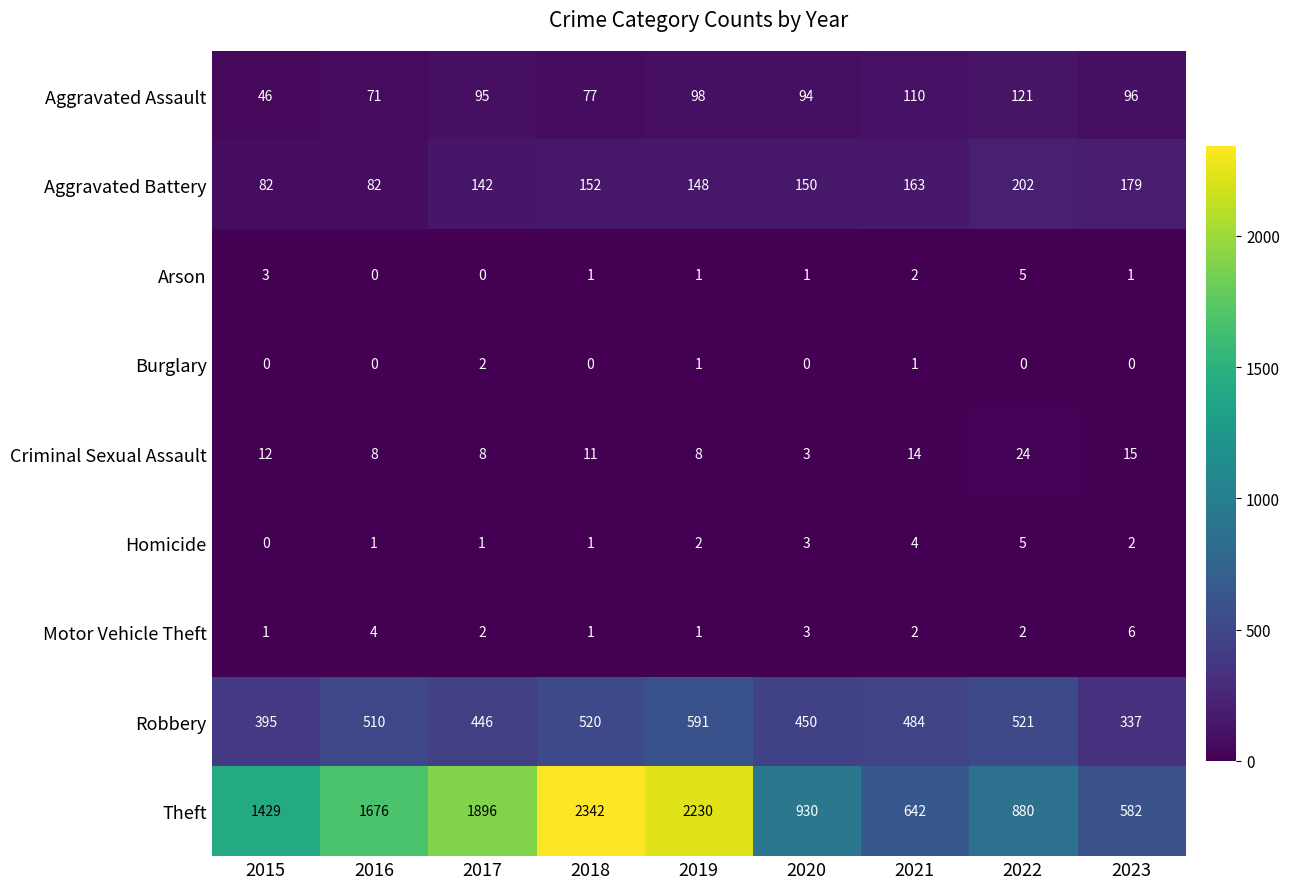

At which label does Aggravated Assault reach its minimum?

2015